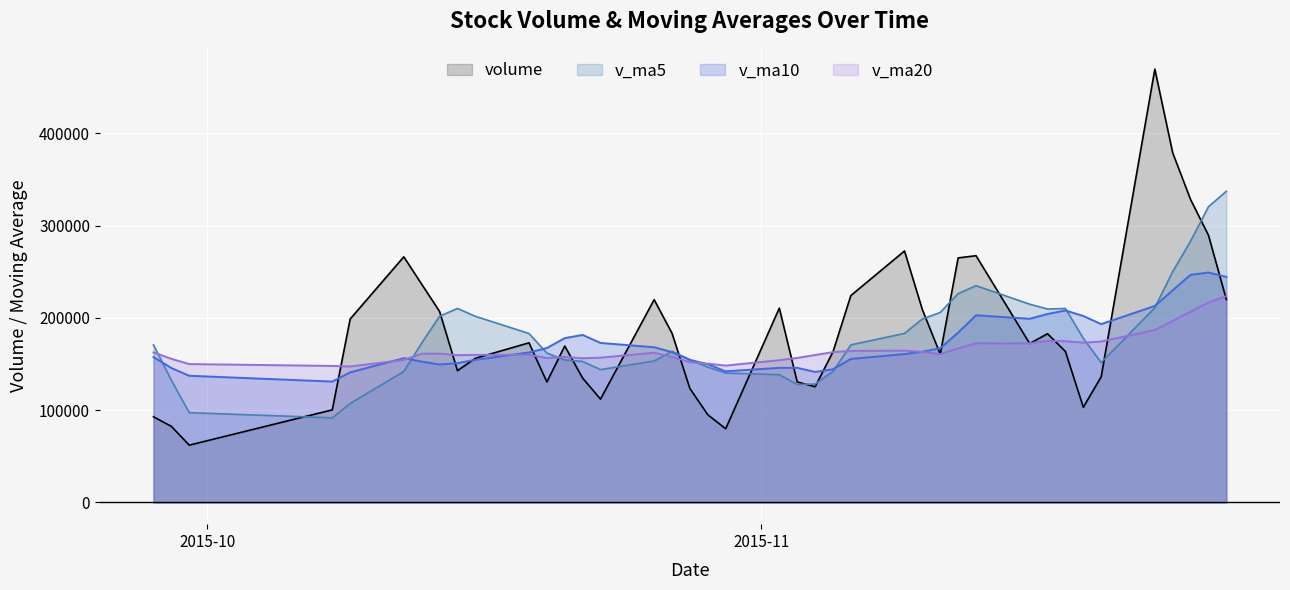

What is the difference between the maximum and minimum values in the volume series?

407414.3